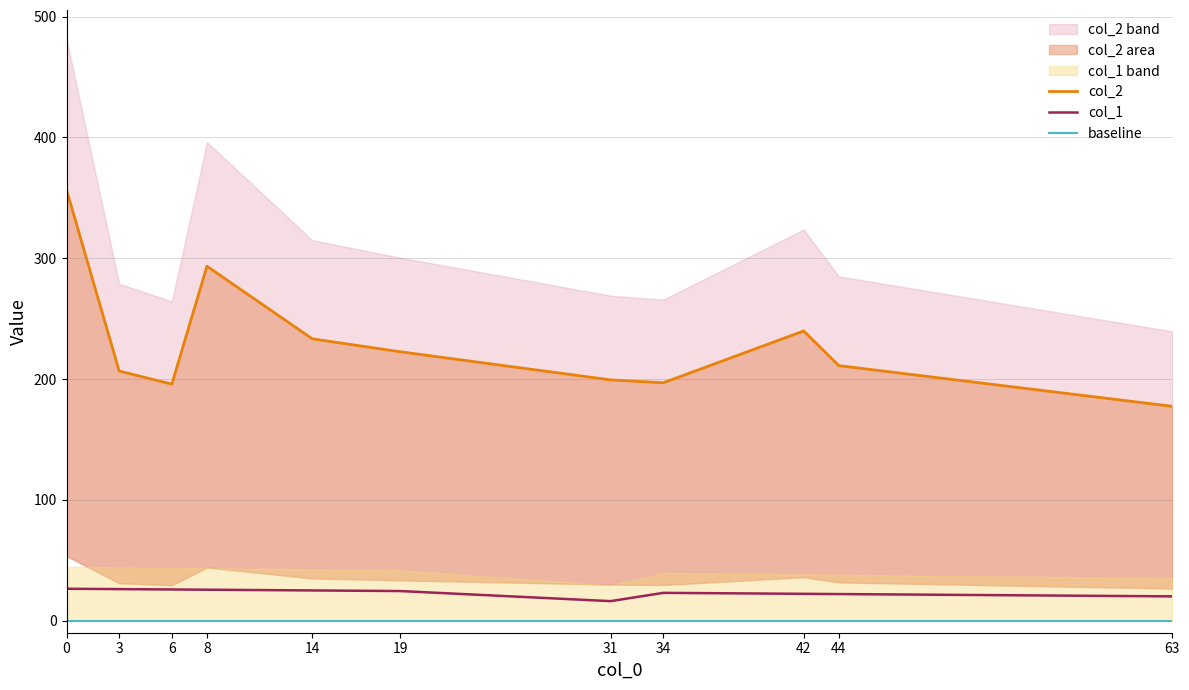

What is the maximum value for col_2?

356.6